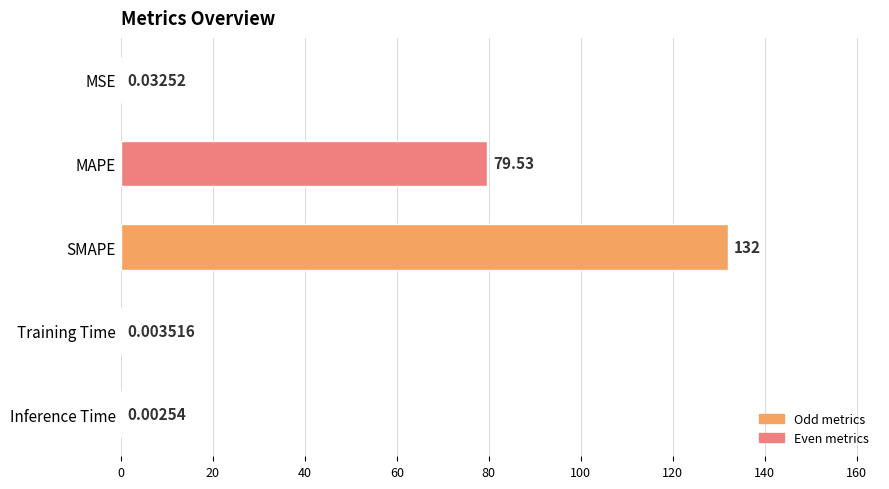

Approximately how many times larger is the value at MAPE compared to SMAPE?

0.6